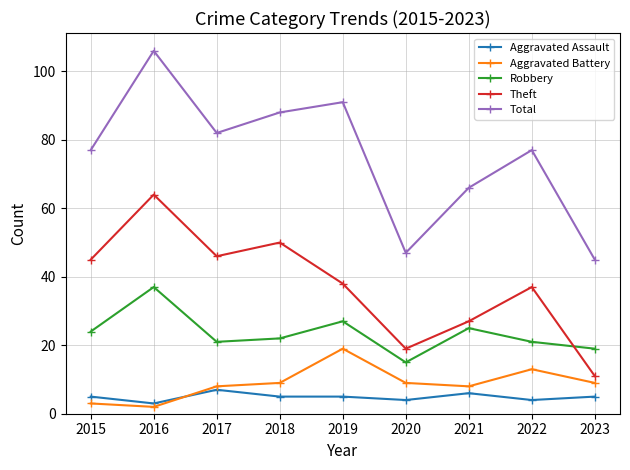

Is the value of Theft at 2017 greater than the value of Total at 2015?

No